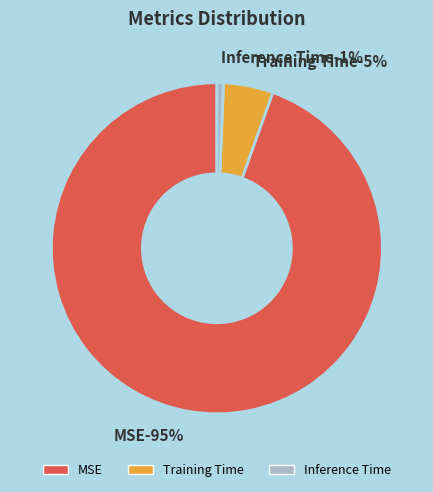

What is the largest slice in the pie chart?

MSE